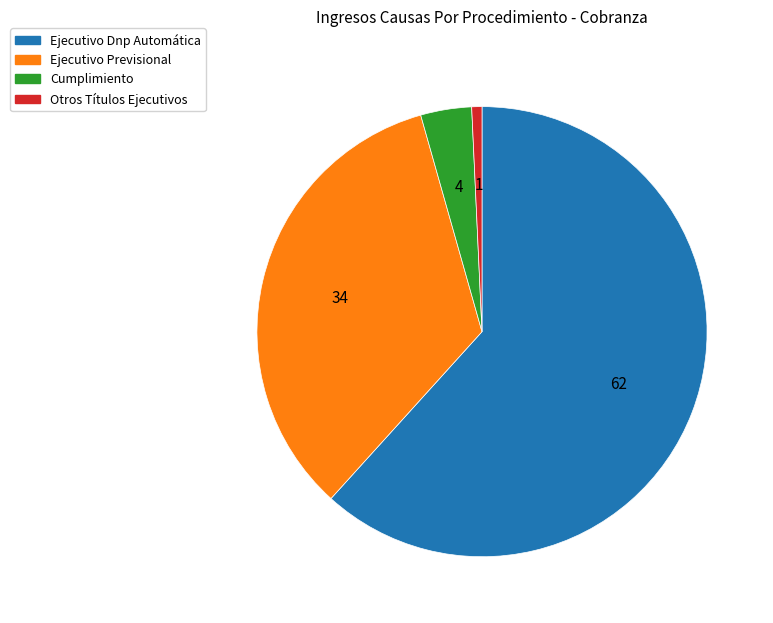

Which has a higher value, Ejecutivo Previsional or Otros Títulos Ejecutivos?

Ejecutivo Previsional